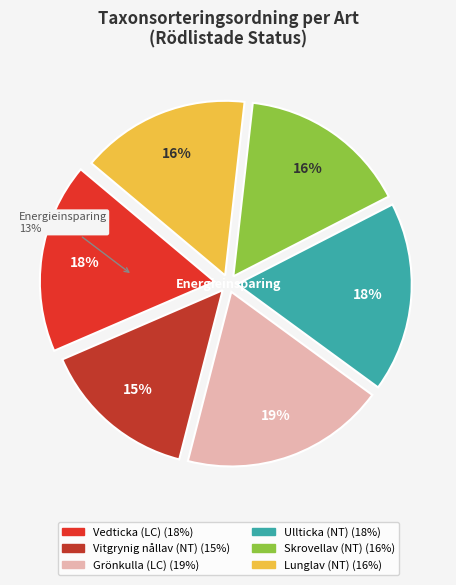

Which category has the smallest portion of the pie?

Vitgrynig nållav (NT)